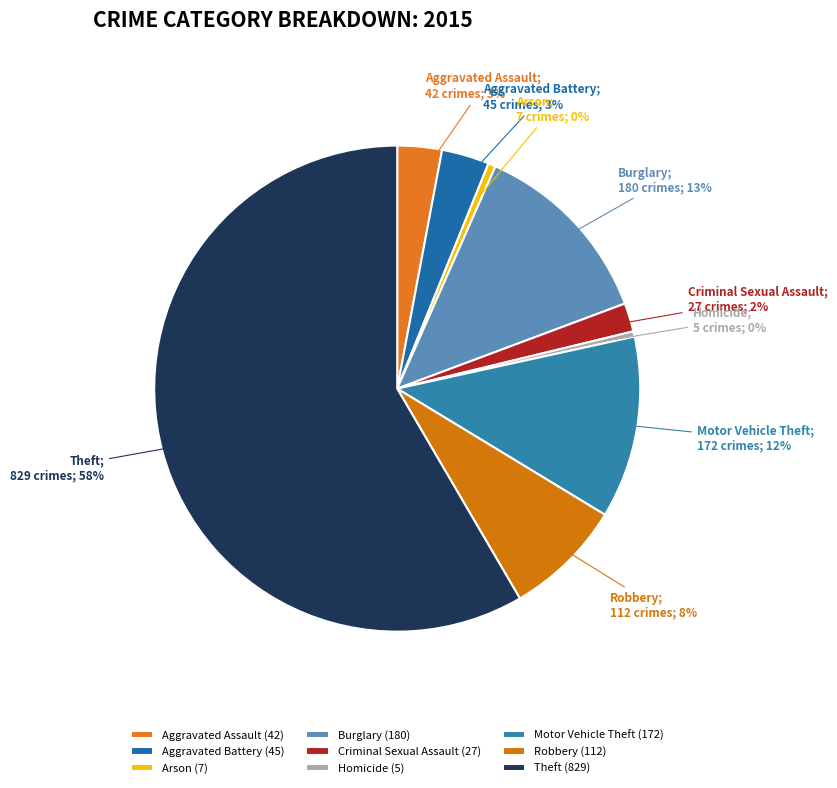

To the nearest percent, what is the difference between the Aggravated Assault and Arson slice percentages?

2%